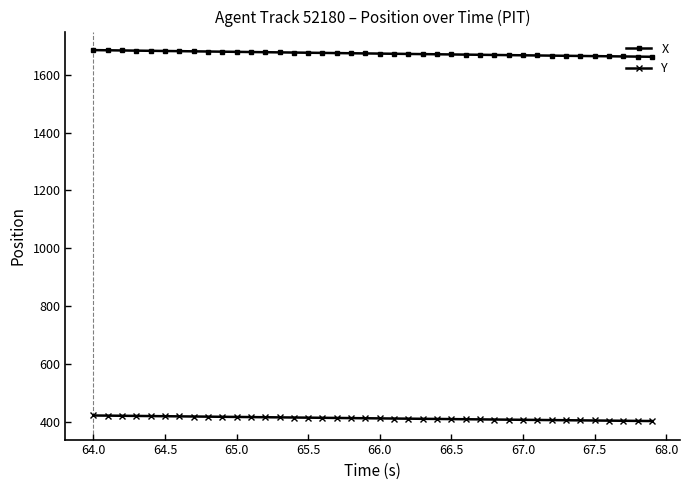

Is this an area chart (filled region under the line)?

No